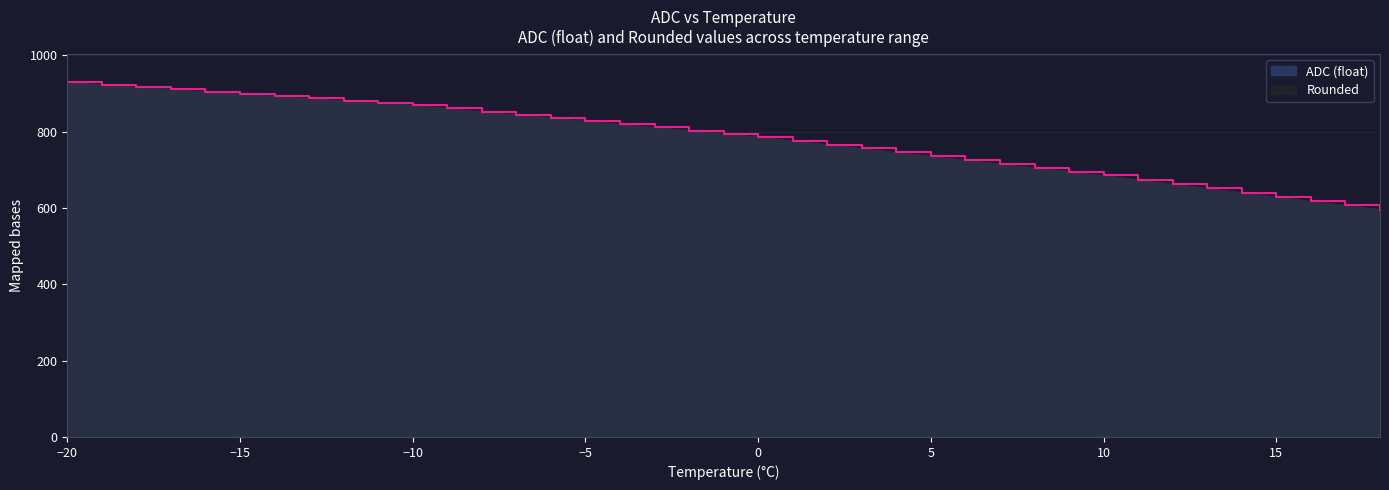

What is the value of the ADC (float) point at the 29th from the left?

705.2